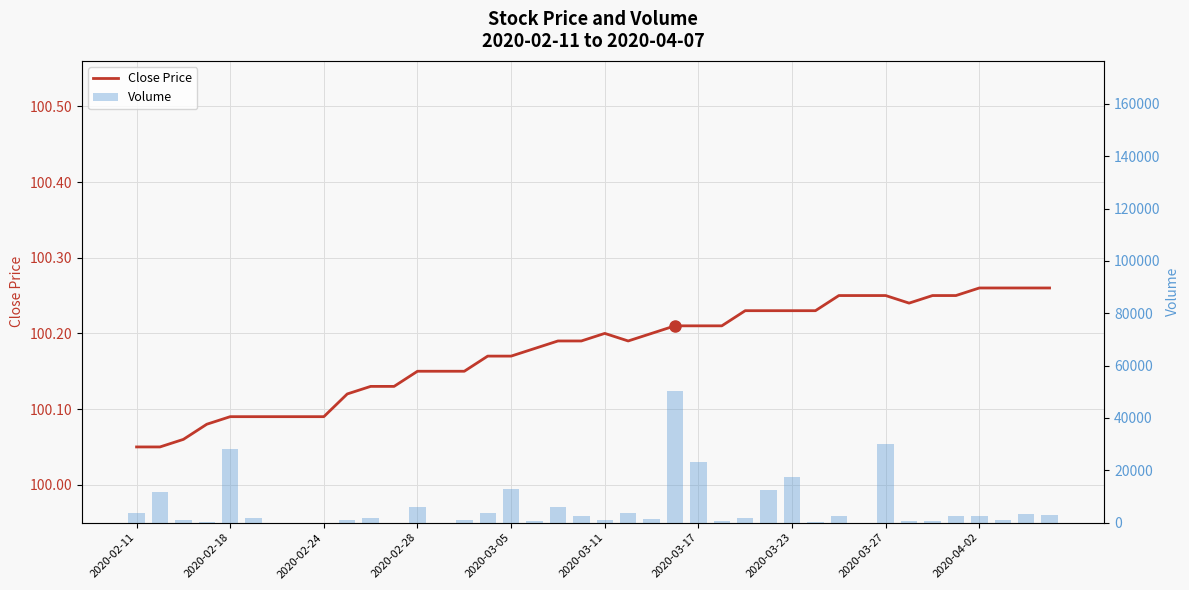

Which series has the largest total across all categories?

Volume